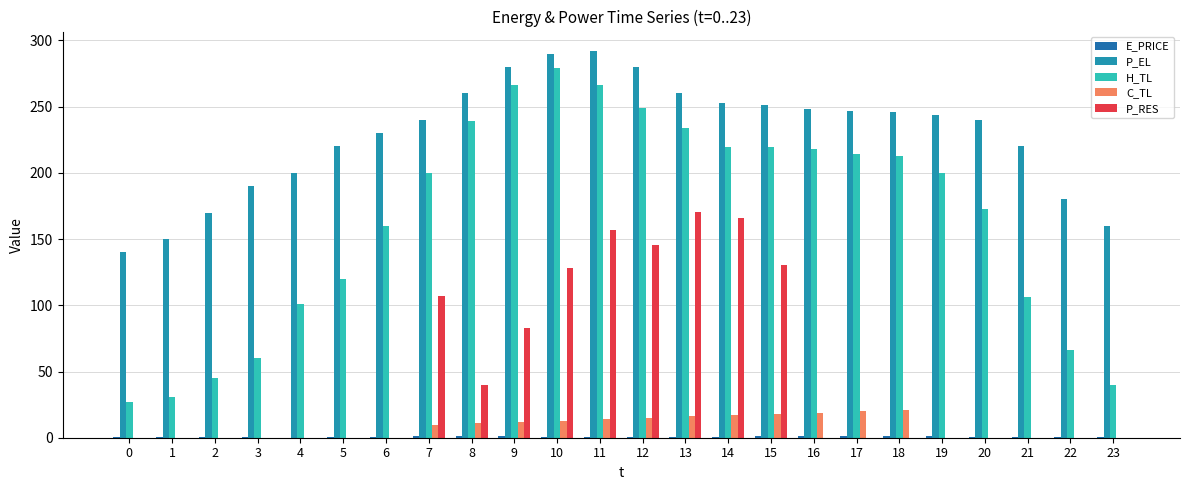

What is the value of the P_EL bar at the 12th from the left?

292.1